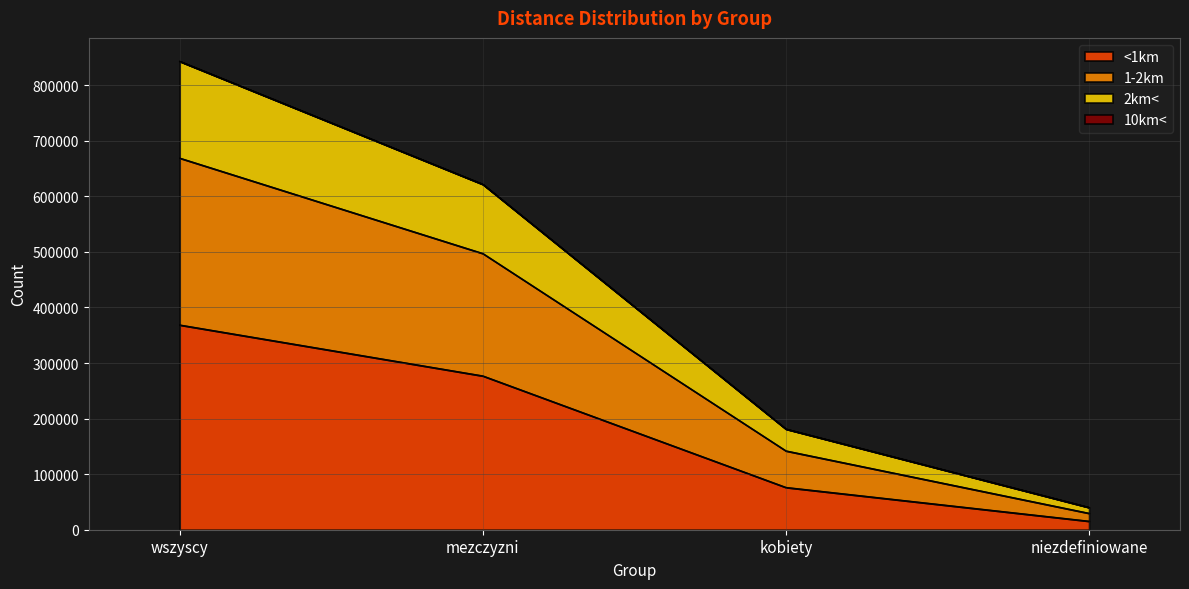

At which category is the sum across all series the highest?

wszyscy